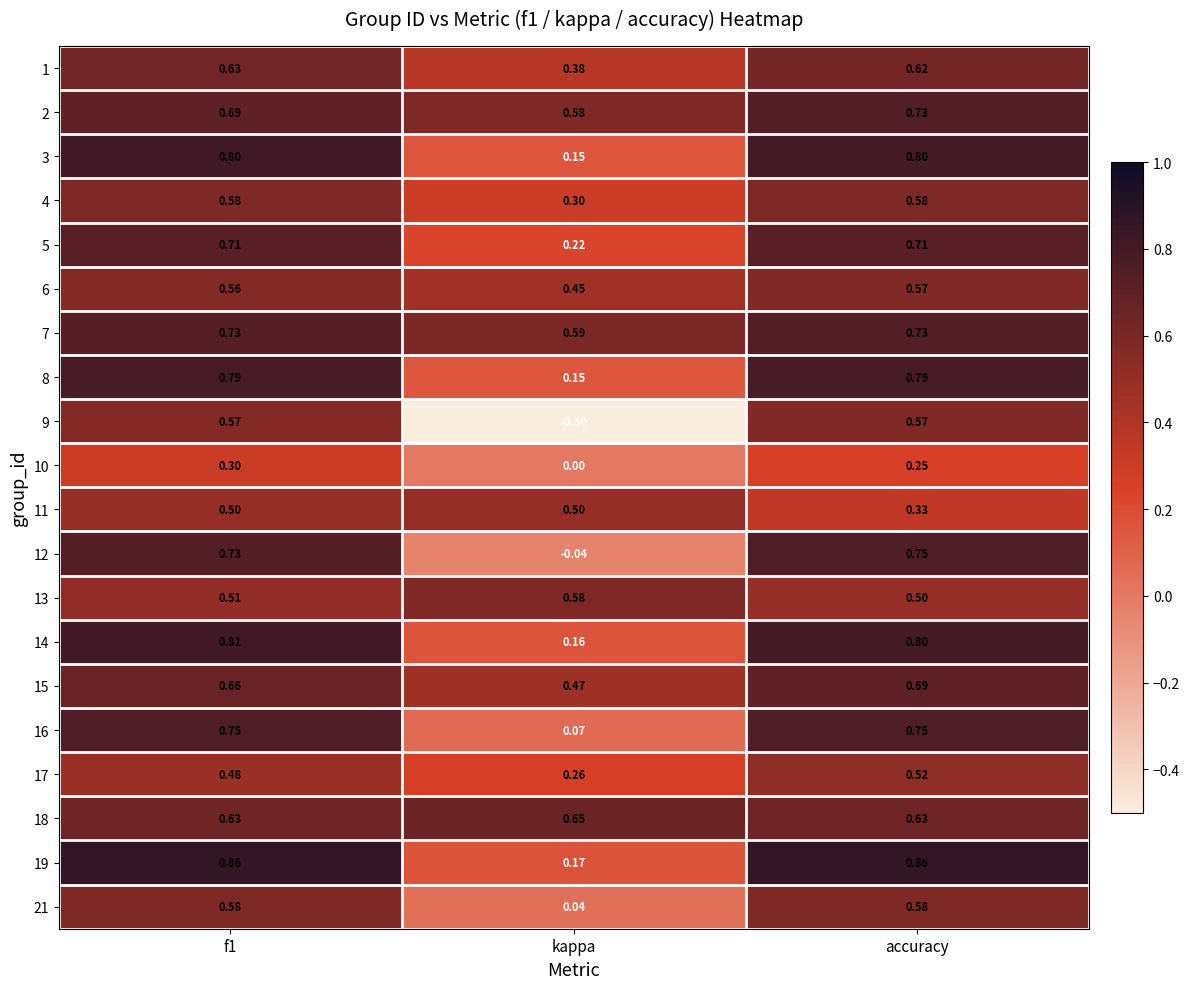

At which label is 19 closest to 0?

kappa